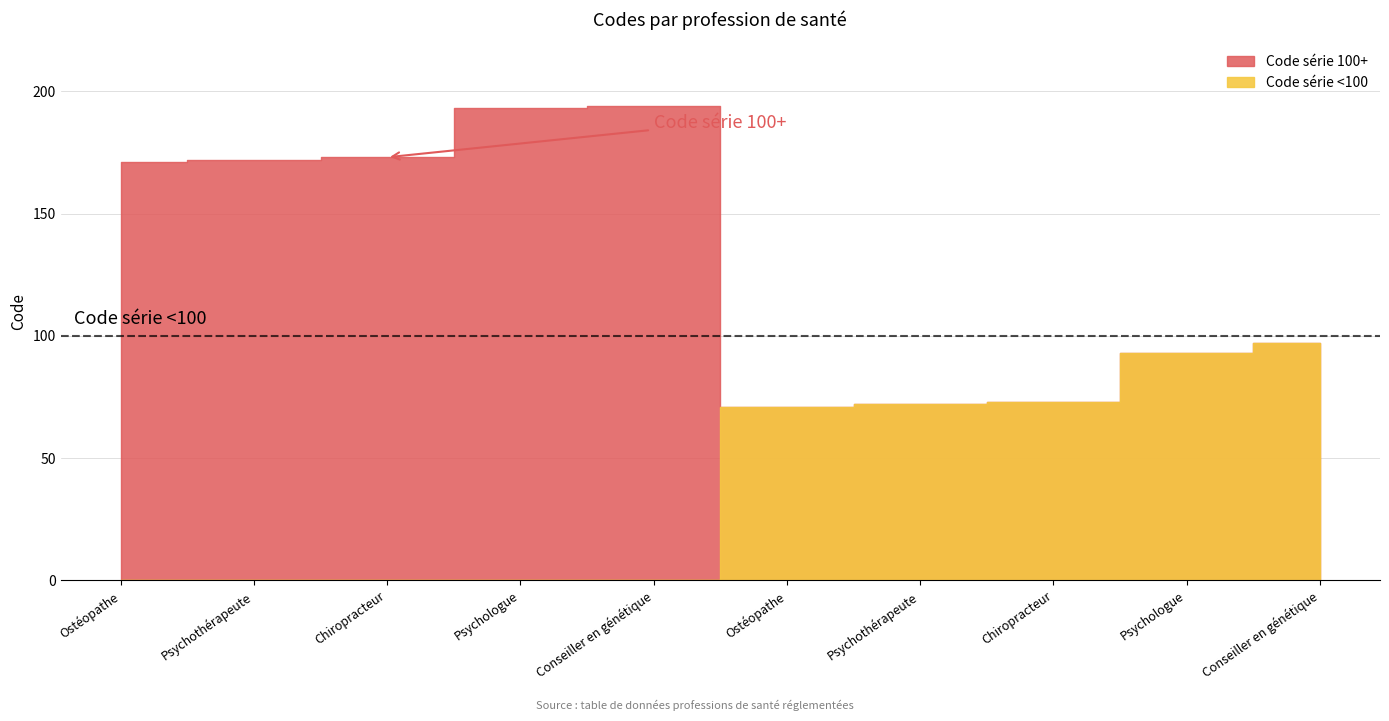

What position from the left is Ostéopathe (171)?

1